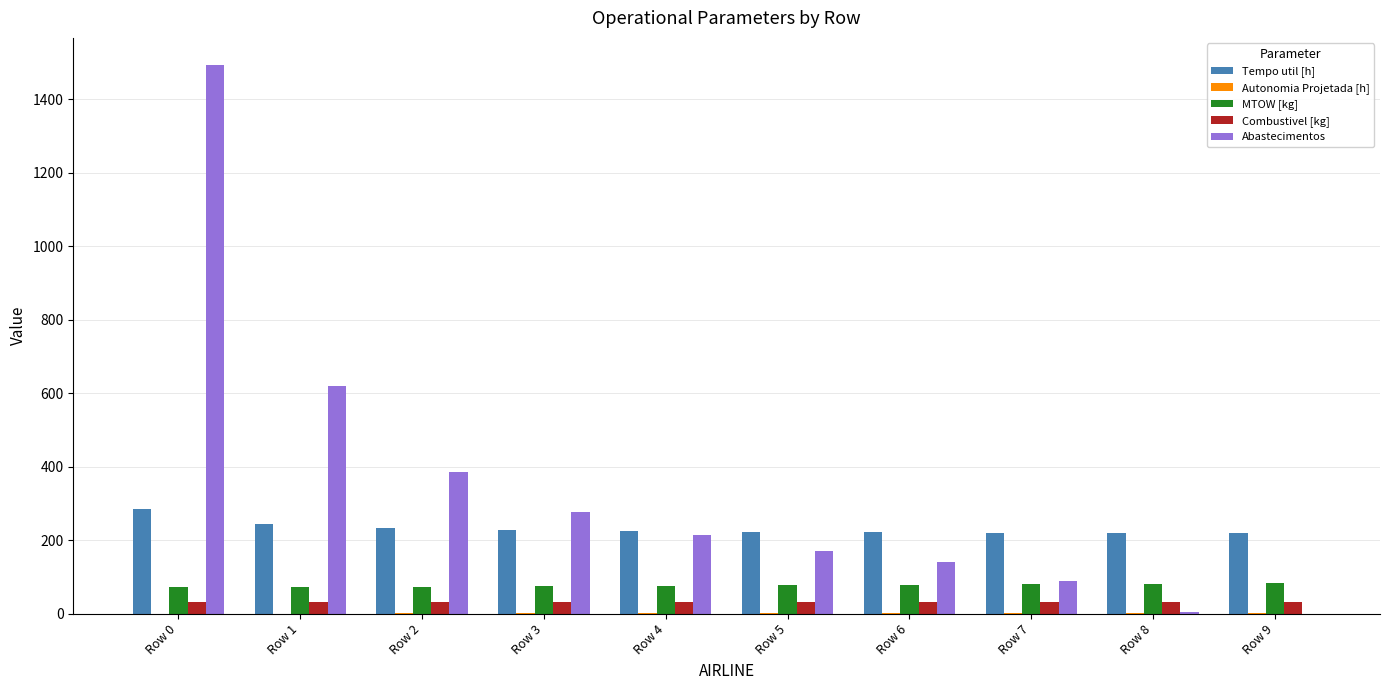

How many categories are shown in the chart?

10